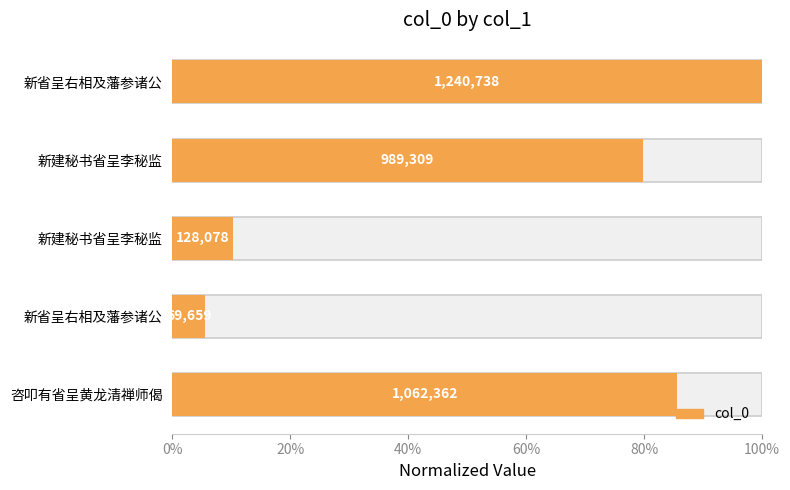

What is the sum of all values?

2.8